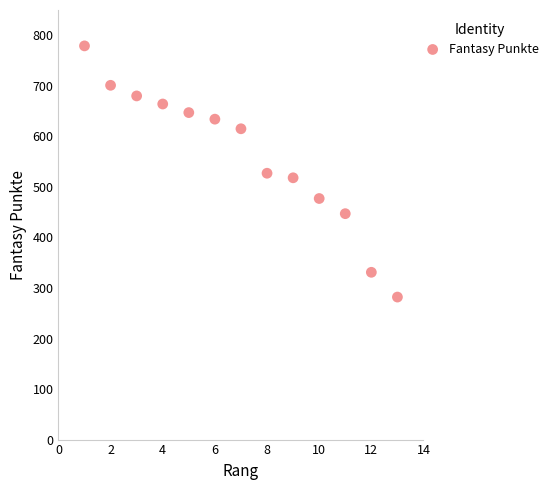

What is the range of X values (max minus min)?

12